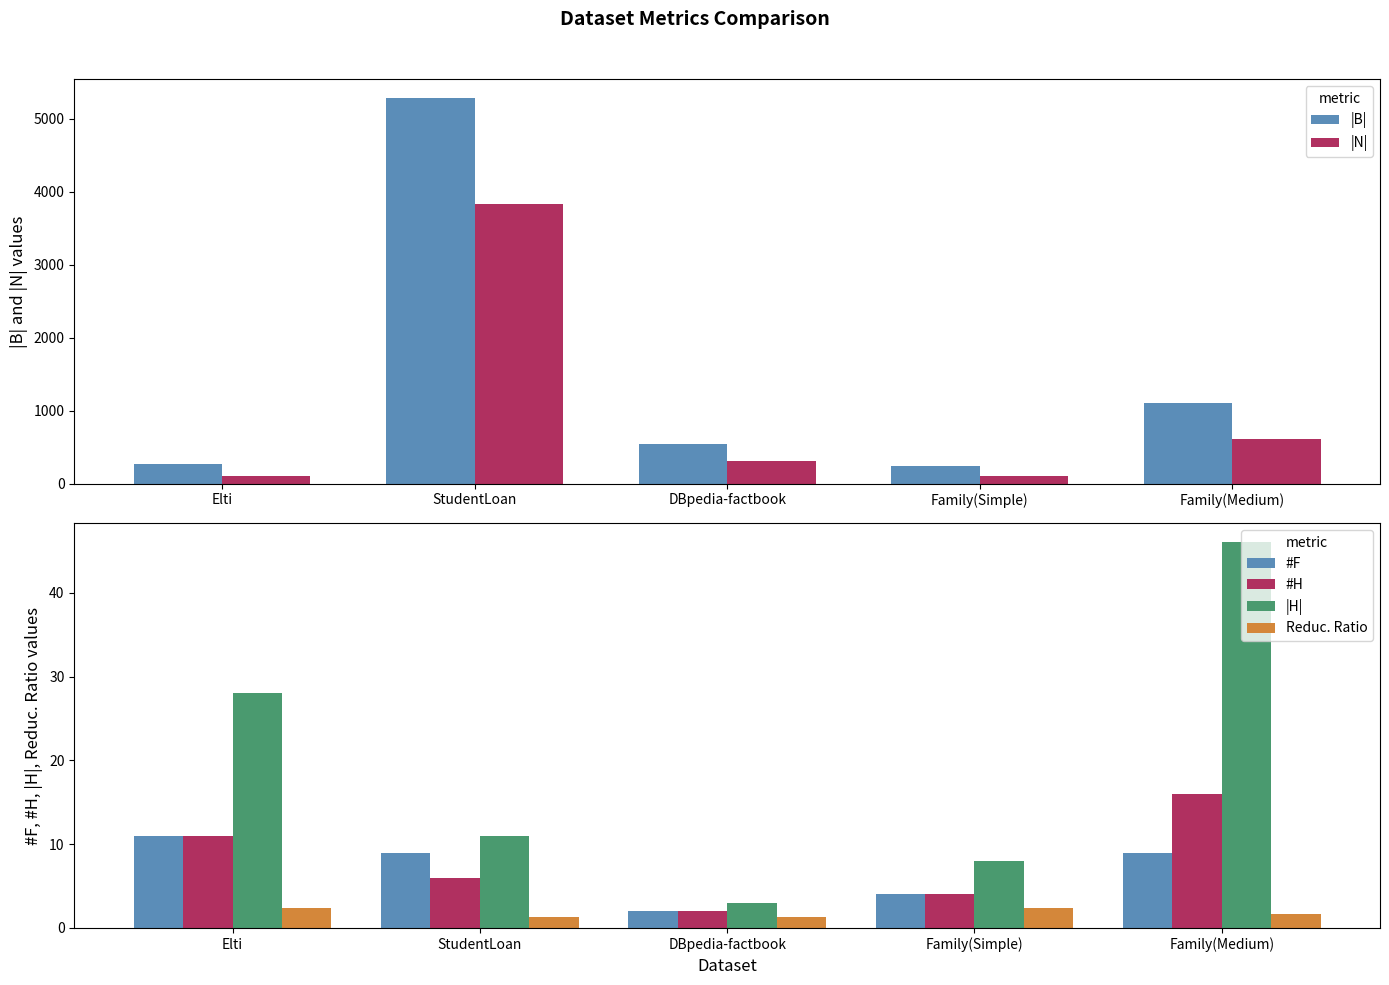

What is the label of the 2nd bar from the left?

StudentLoan